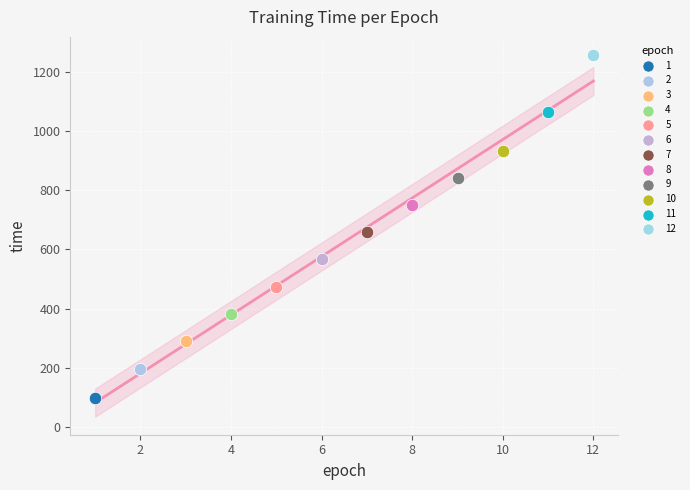

What are all the series names shown in the legend?

1, 2, 3, 4, 5, 6, 7, 8, 9, 10, 11, 12